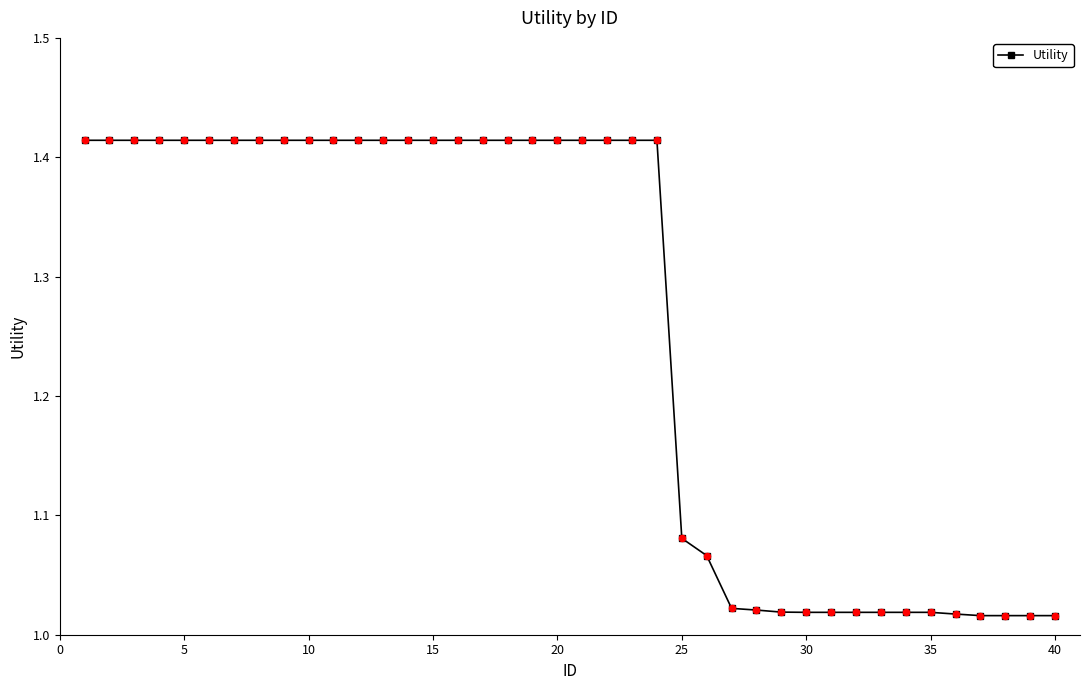

What is the average value?

1.3